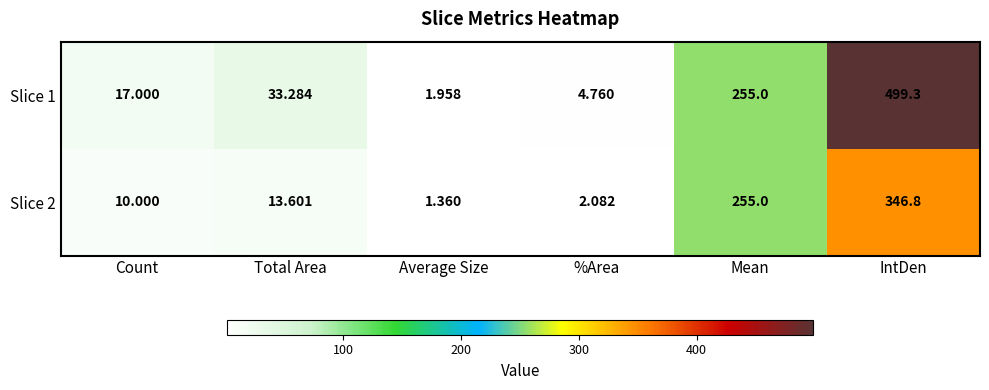

List the labels in order of Slice 2 value, largest first.

IntDen, Mean, Total Area, Count, %Area, Average Size